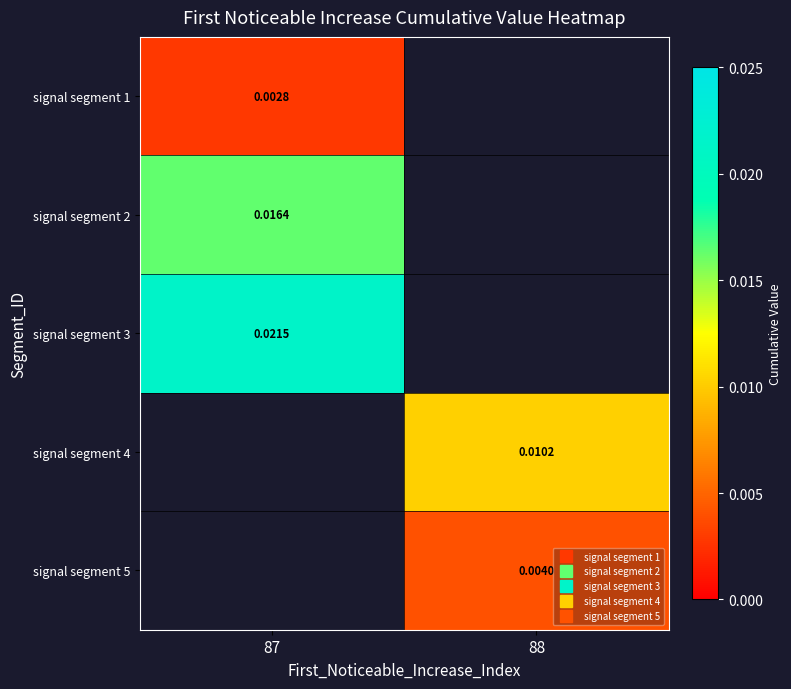

Count the number of categories in the chart.

2